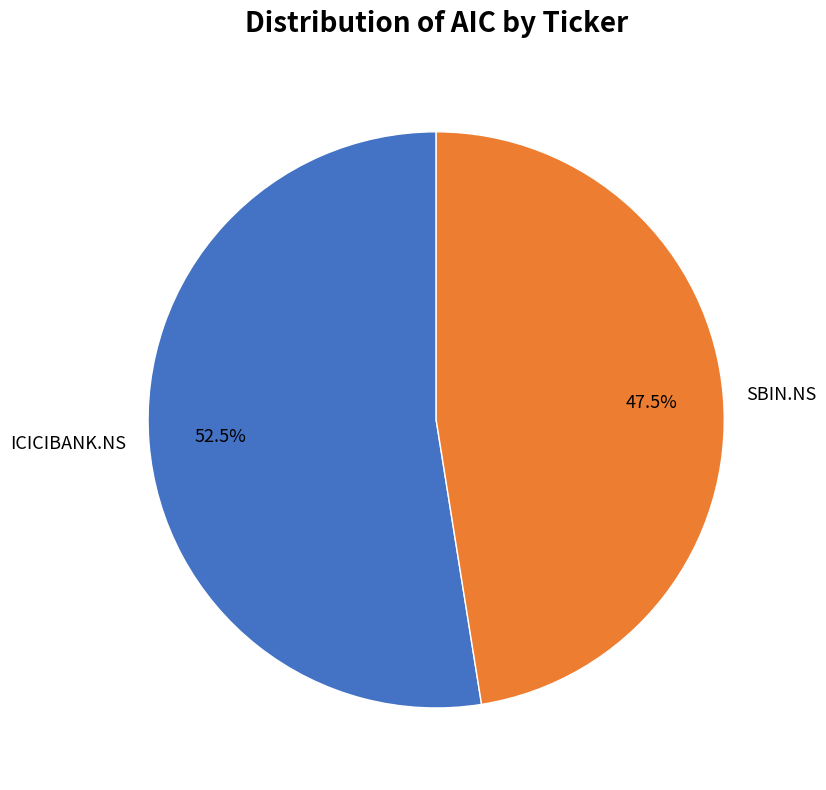

What is the largest slice in the pie chart?

ICICIBANK.NS